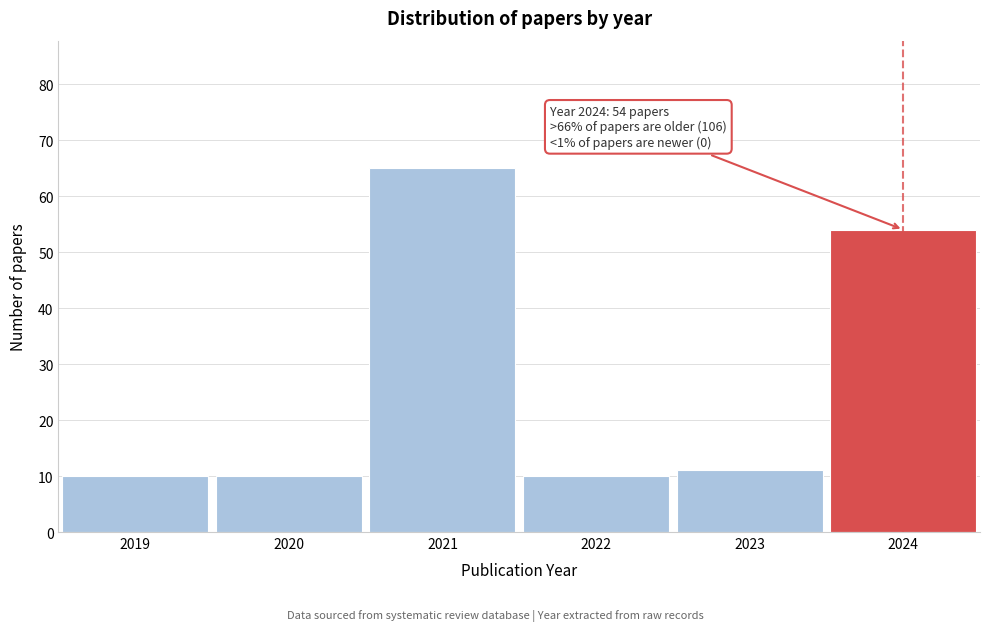

Reading left to right, list all the values displayed in this chart.

2019=10	2020=10	2021=65	2022=10	2023=11	2024=54